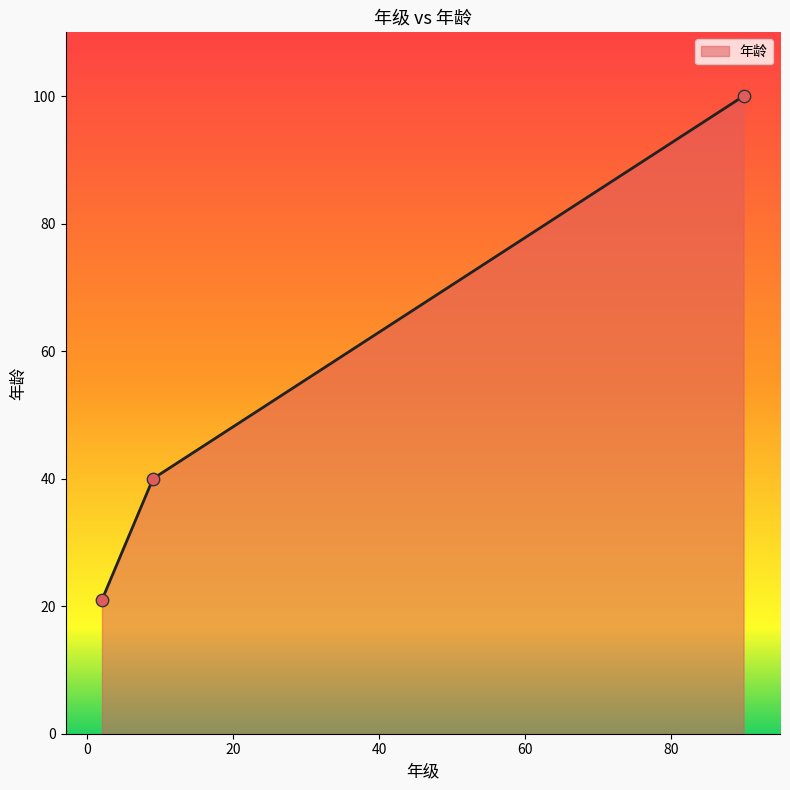

What is the difference between the maximum and minimum values?

79